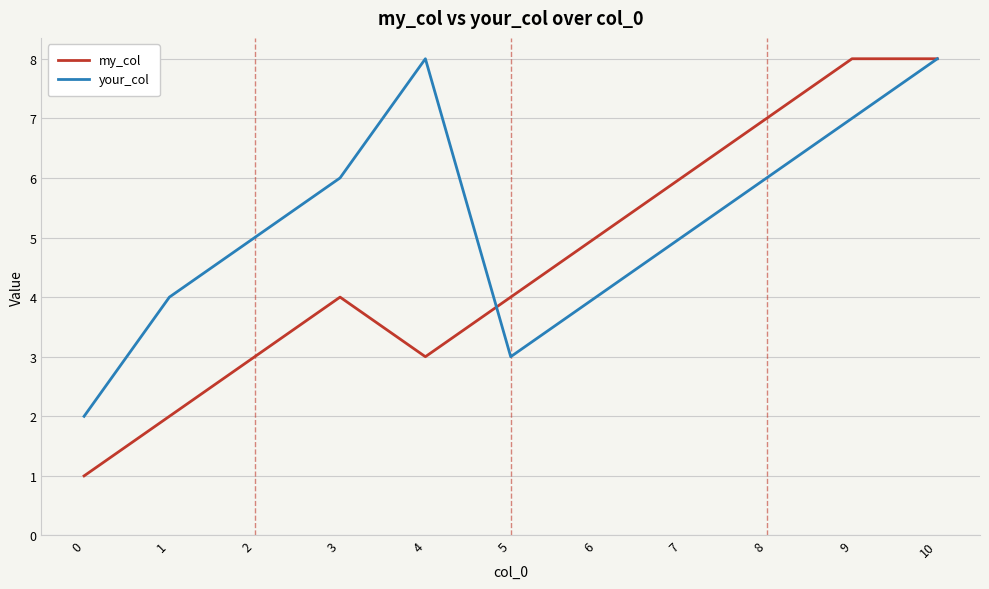

What is the total value across all series at 6?

9